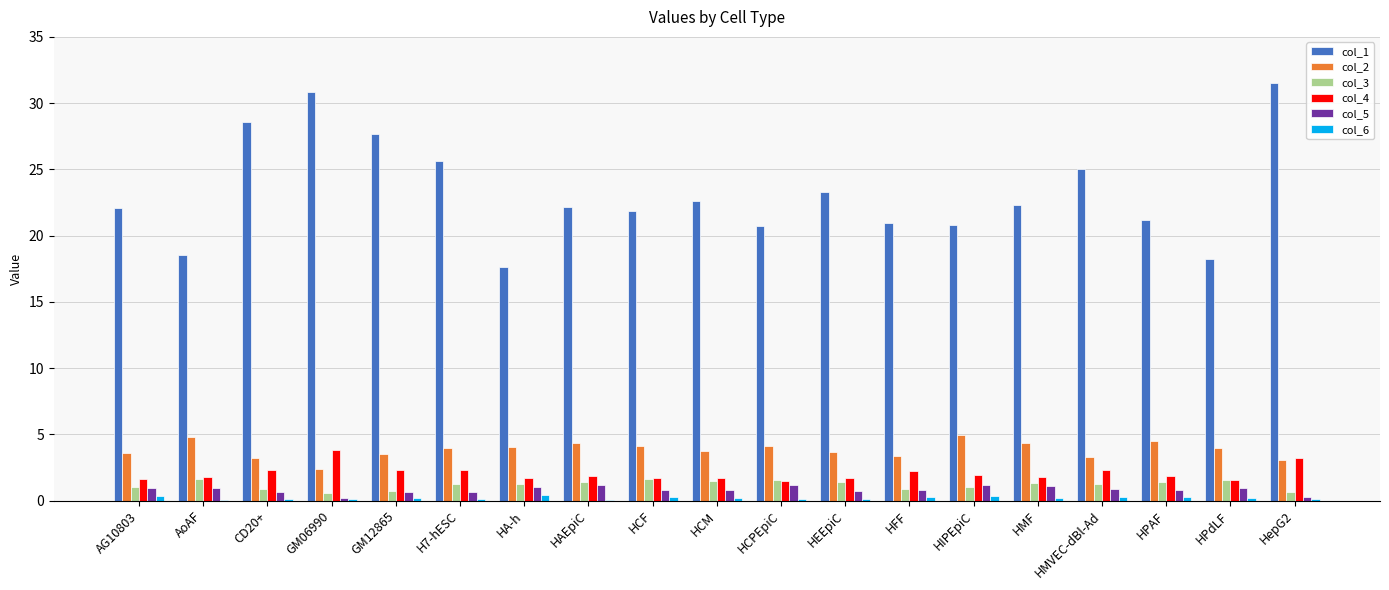

What is the maximum value shown in the chart?

31.5